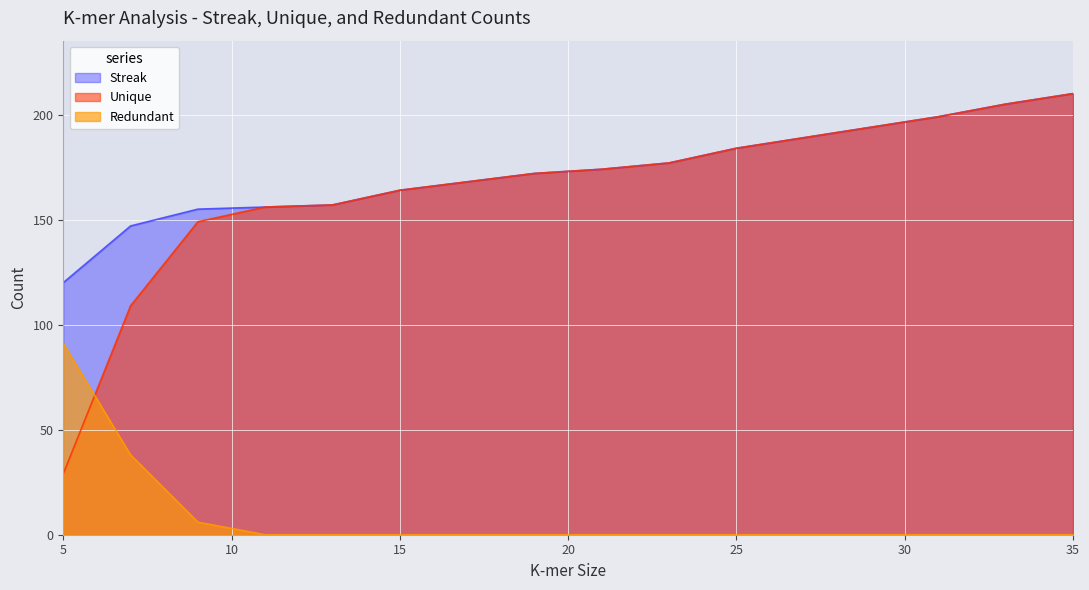

Rank the categories by Redundant value from highest to lowest.

5, 7, 9, 11, 13, 15, 17, 19, 21, 23, 25, 27, 29, 31, 33, 35